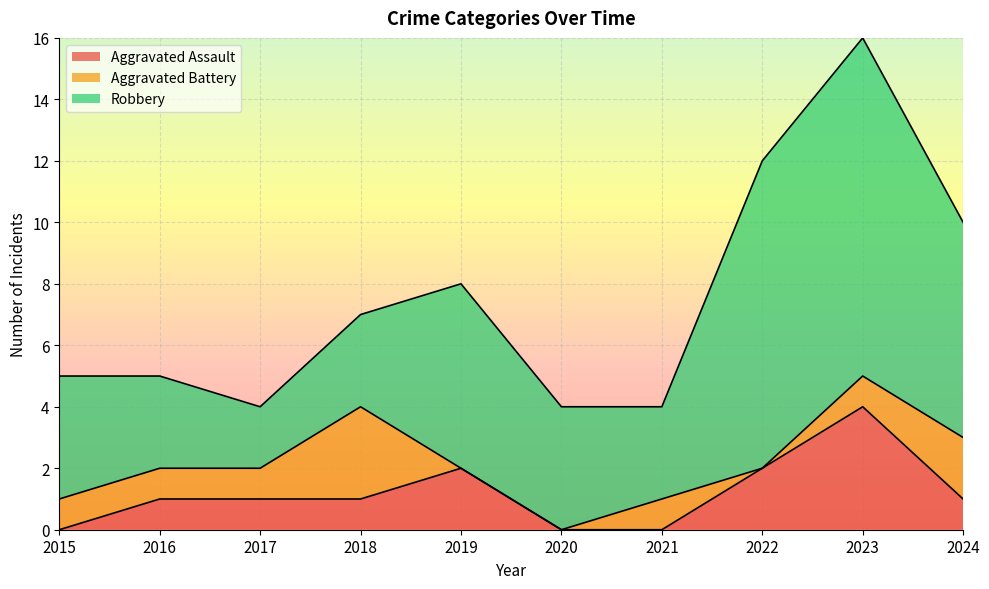

How many positive values does the Aggravated Assault series have?

7